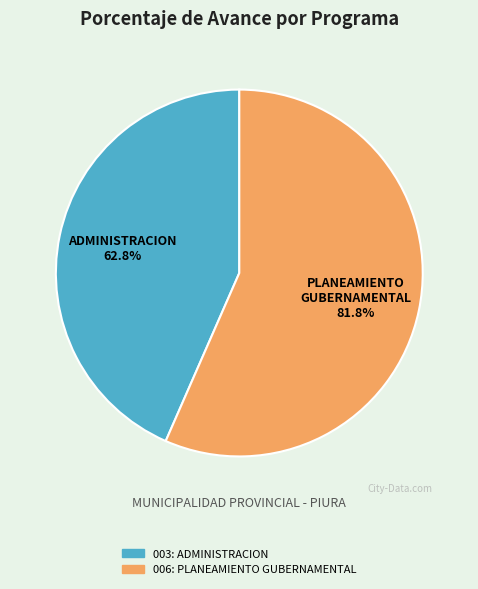

What is the change in value from 003: ADMINISTRACION to 006: PLANEAMIENTO GUBERNAMENTAL?

+19.0